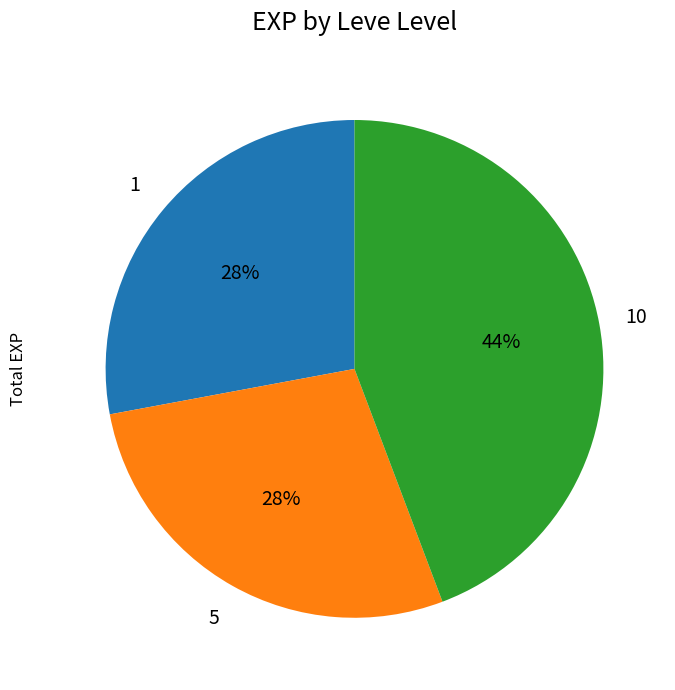

Does any single category account for the majority?

No